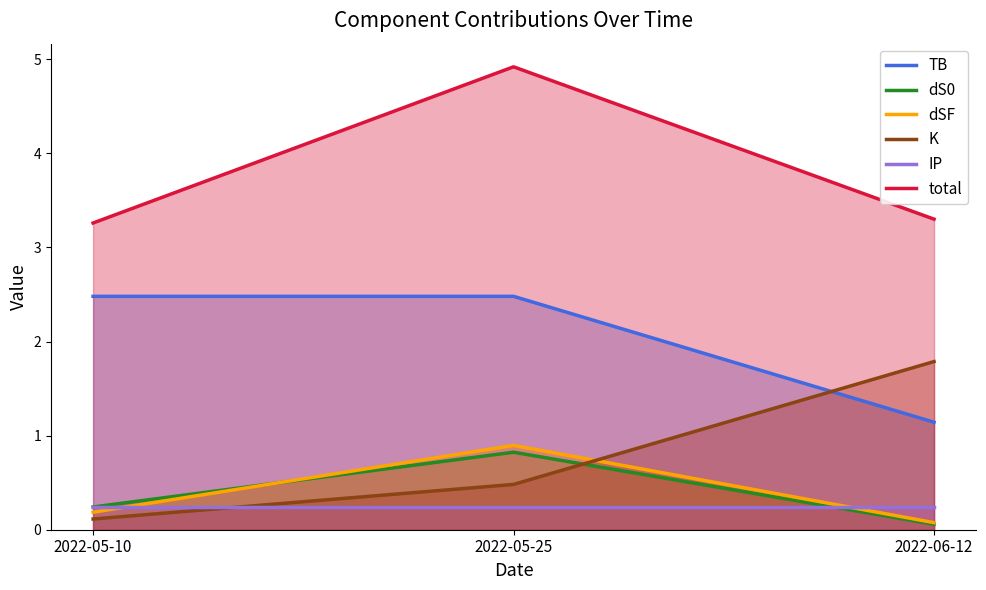

Does the chart have visible grid lines?

No